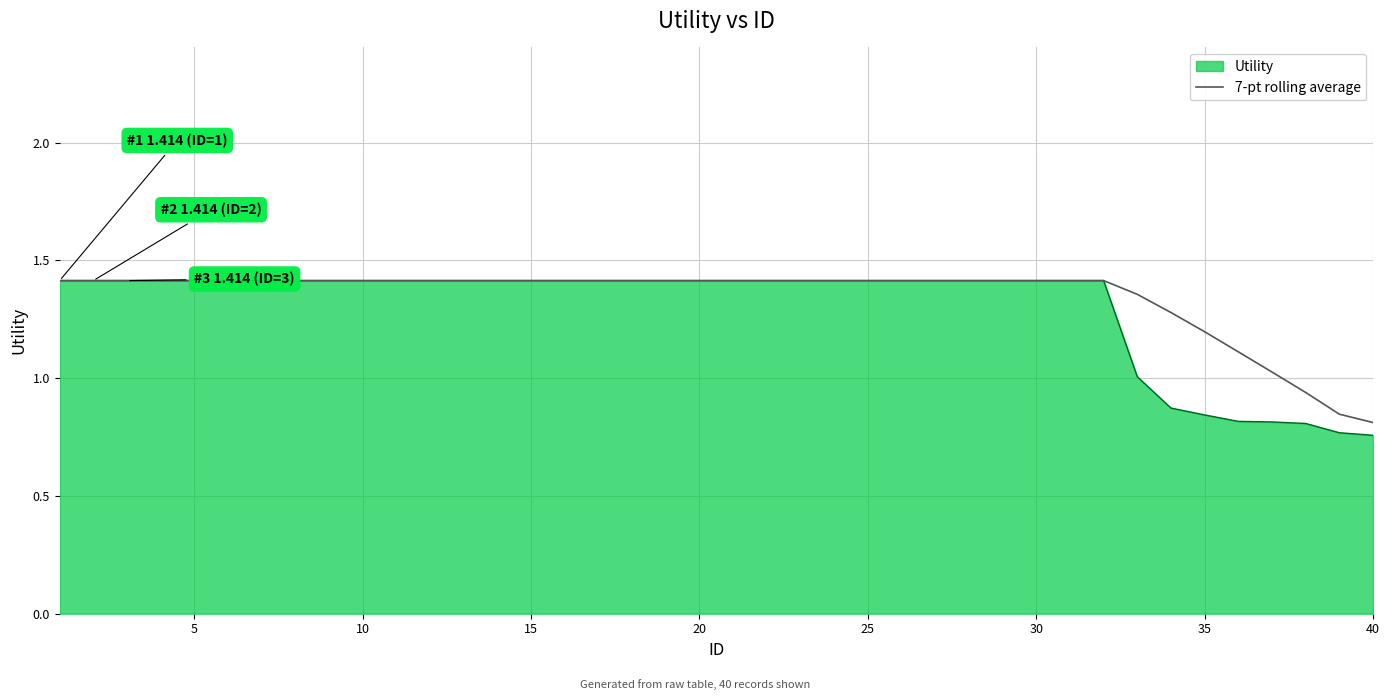

Which series has the largest range (max minus min)?

Utility